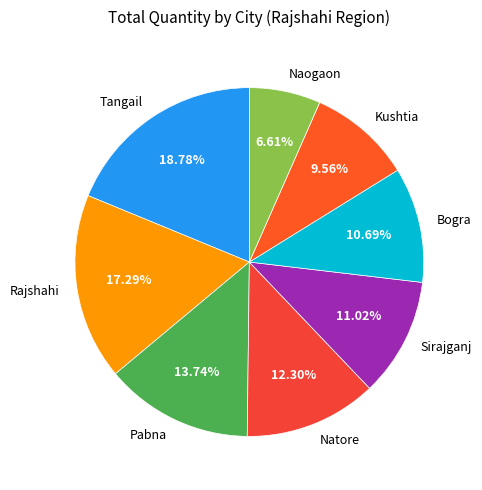

Which has a higher value, Natore or Naogaon?

Natore